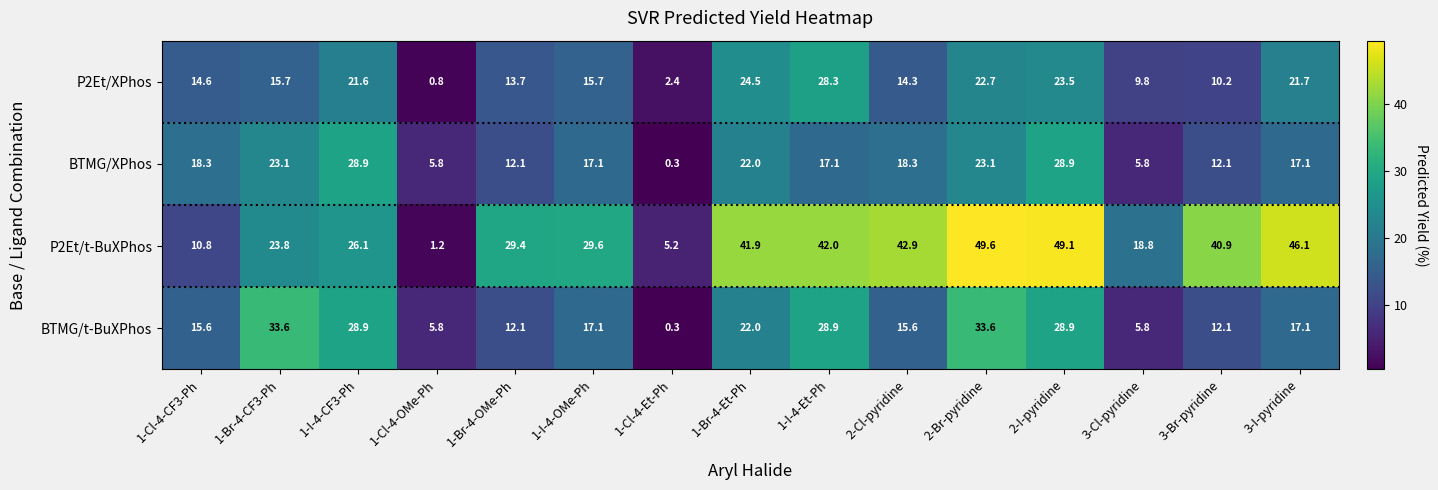

Which series has the largest total across all categories?

P2Et/t-BuXPhos